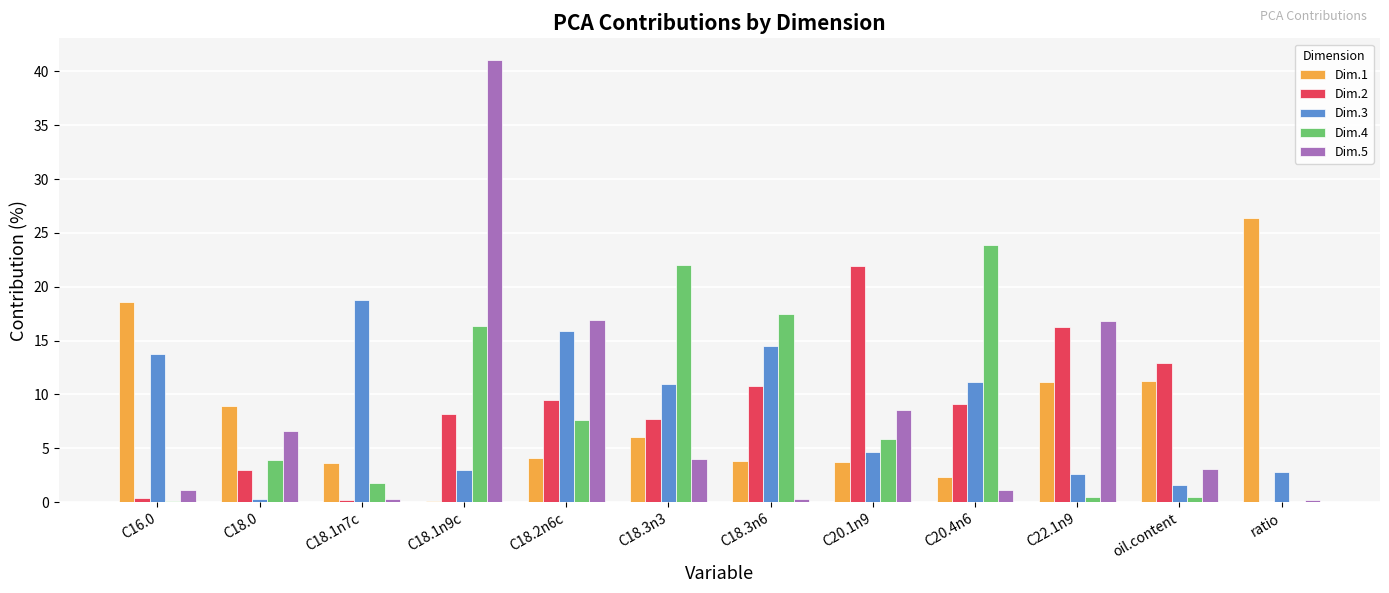

How many distinct data groups are displayed?

5